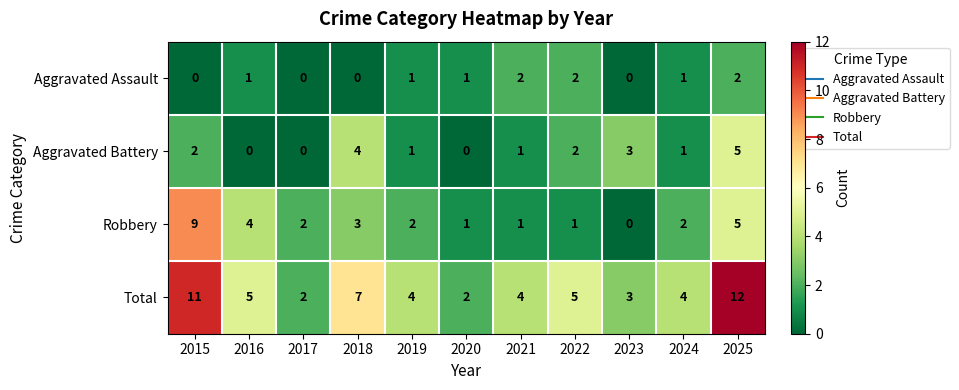

At which label does Total first exceed 4?

2015